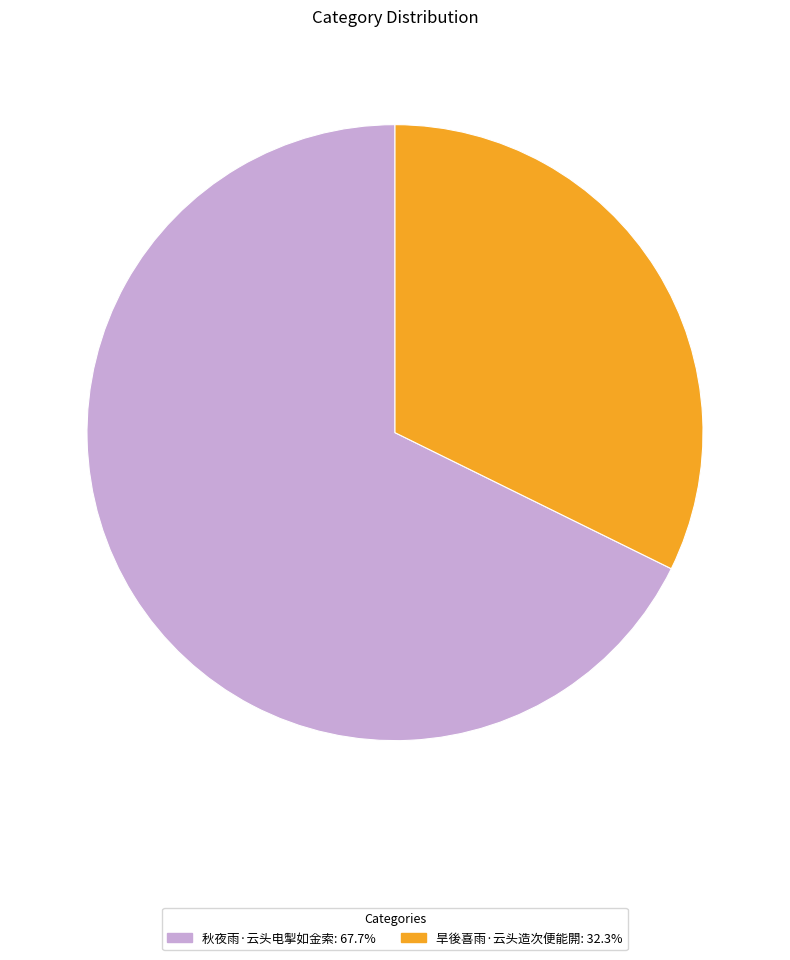

Approximately how many times larger is the value at 秋夜雨·云头电掣如金索: 67.7% compared to 旱後喜雨·云头造次便能閞: 32.3%?

2.1